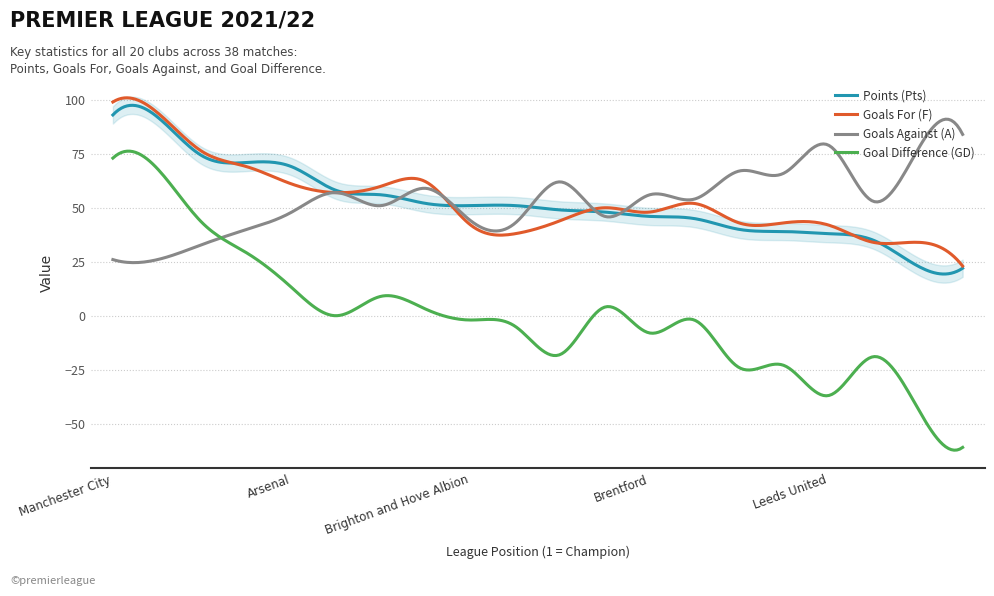

Between which two adjacent categories do Goals For (F) and Points (Pts) first intersect?

Chelsea and Tottenham Hotspur